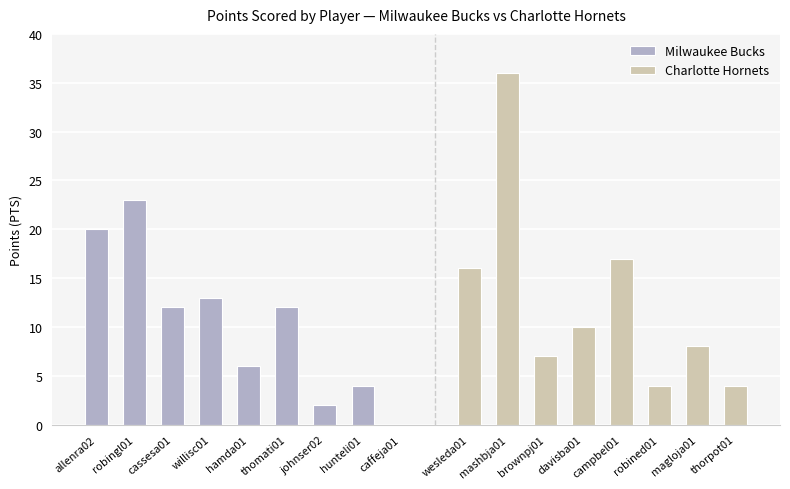

At which label does Milwaukee Bucks reach its peak?

robingl01